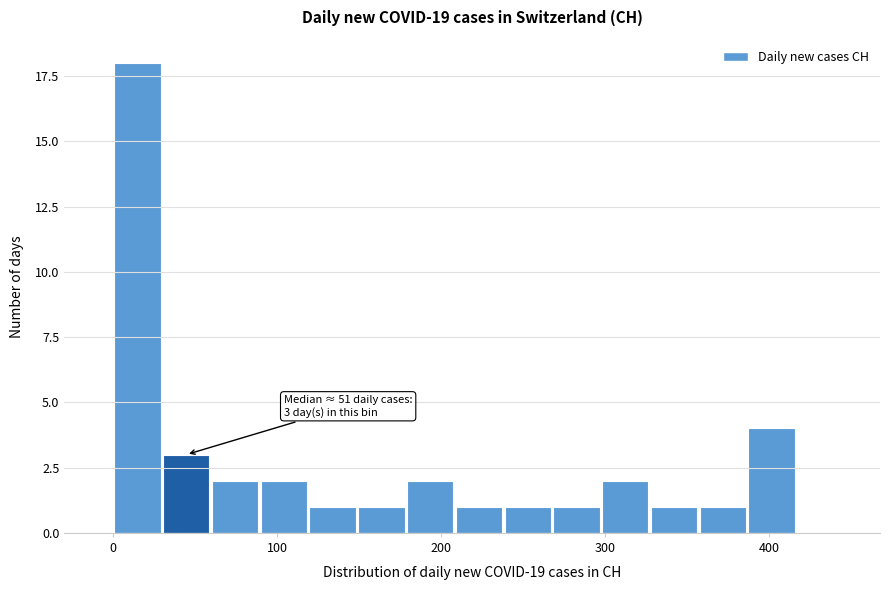

Read against the x-axis, roughly where is the centre of the tallest bar?

10